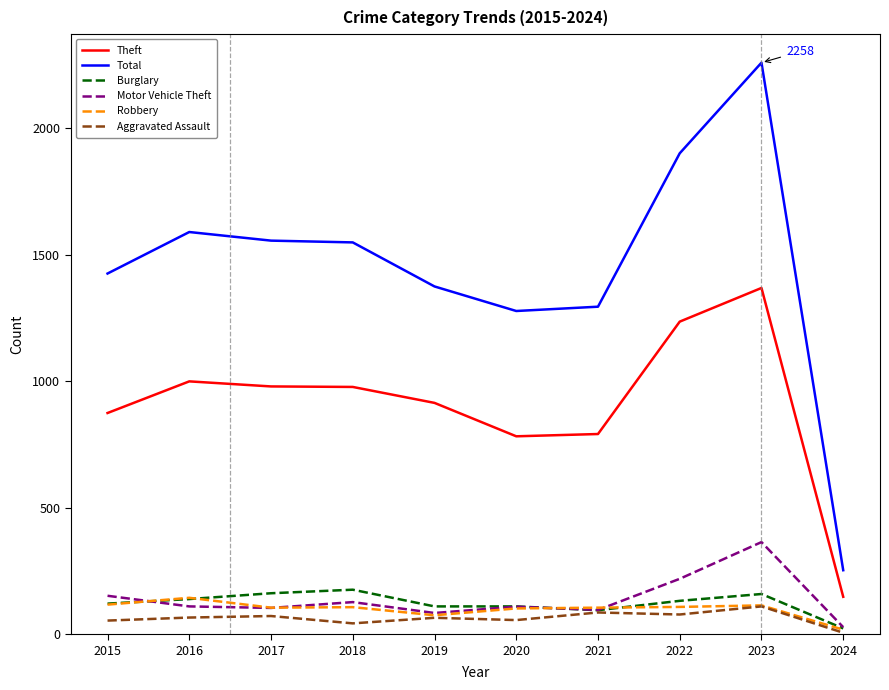

Which series has the largest total across all categories?

Total